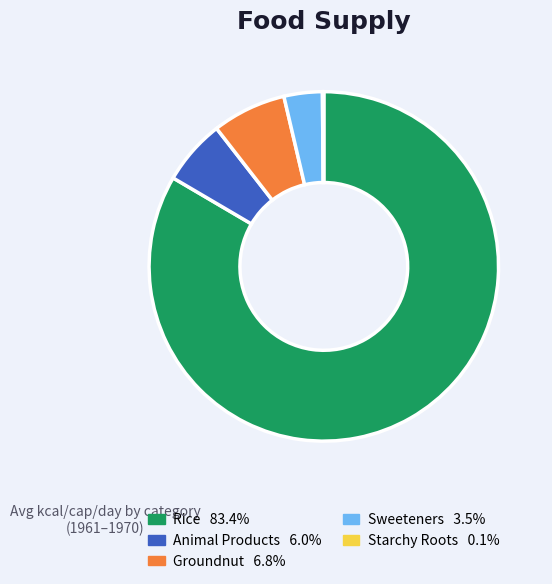

Does any single category account for the majority?

Yes